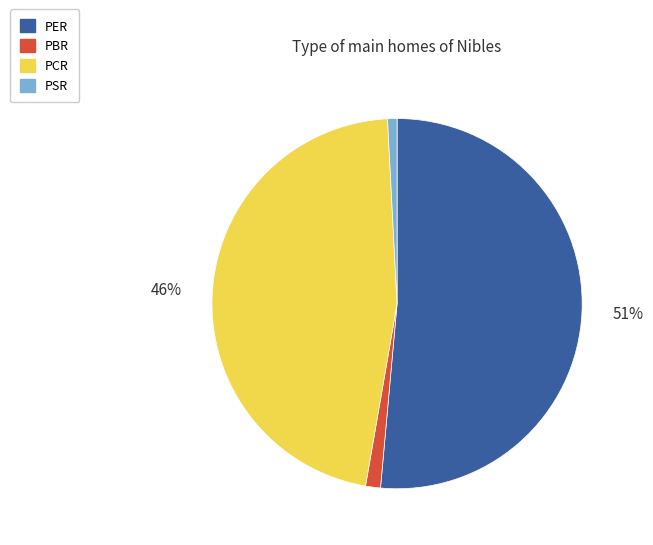

Is it true that PER is 63% of the pie?

False